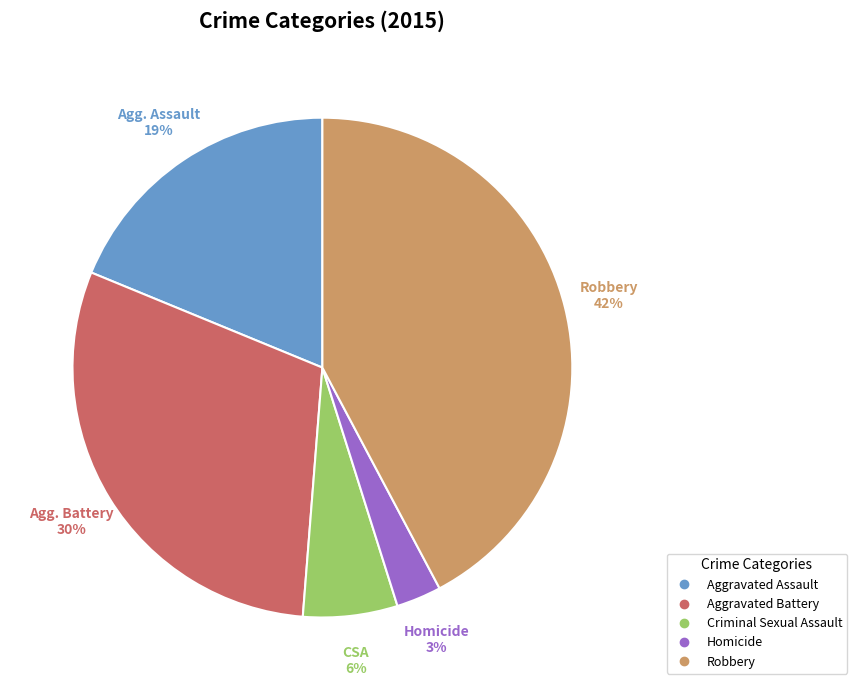

To the nearest percent, what percentage of the pie is Homicide?

3%